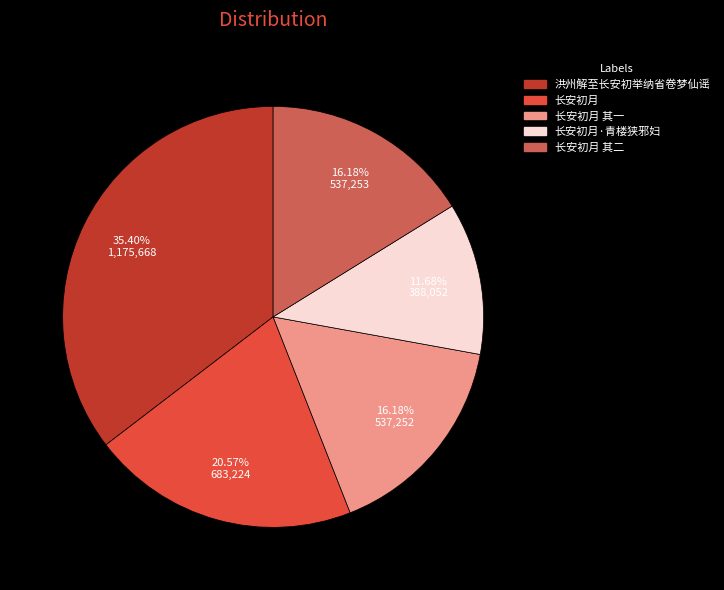

Approximately how many times larger is the value at 长安初月·青楼狭邪妇 compared to 长安初月?

0.6